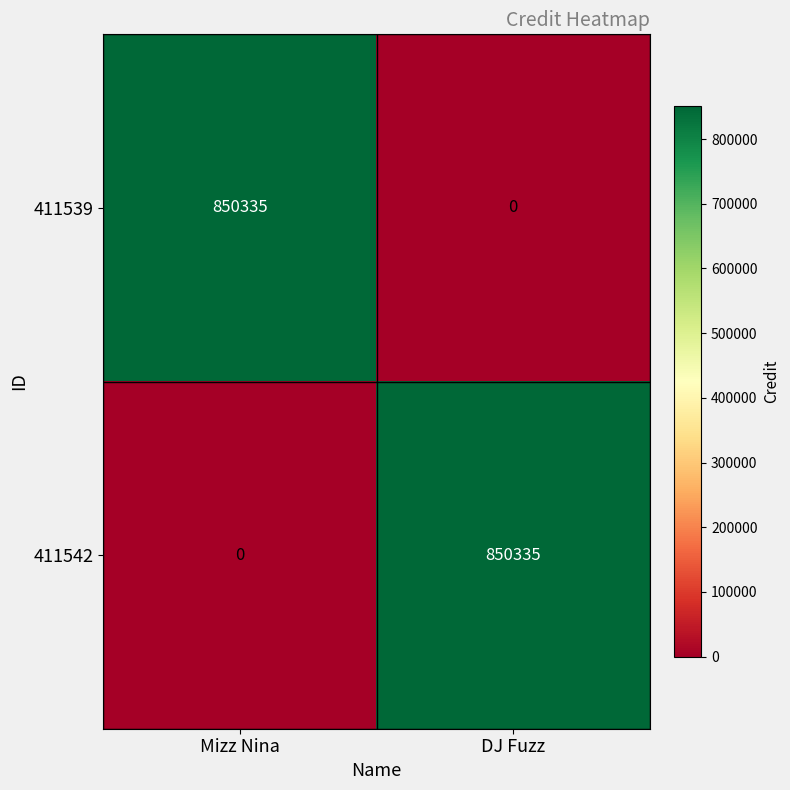

What is the difference between the 411542 values at DJ Fuzz and Mizz Nina?

850335